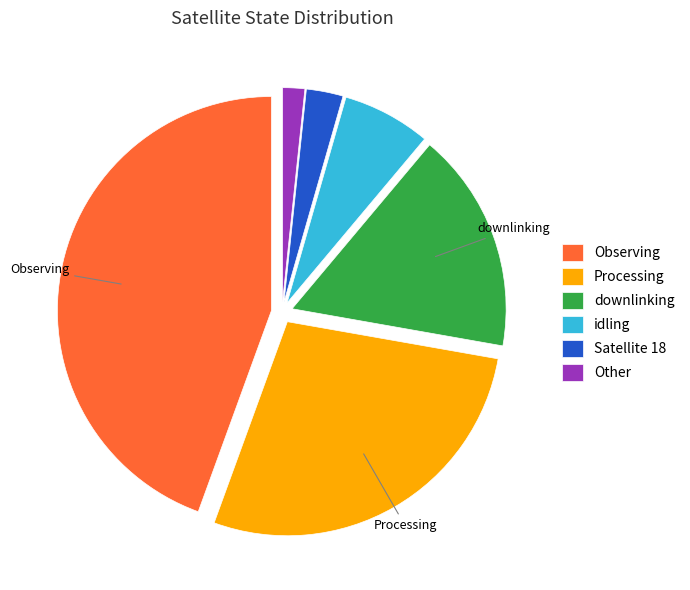

Do Processing and Other together represent more than half of the pie?

No